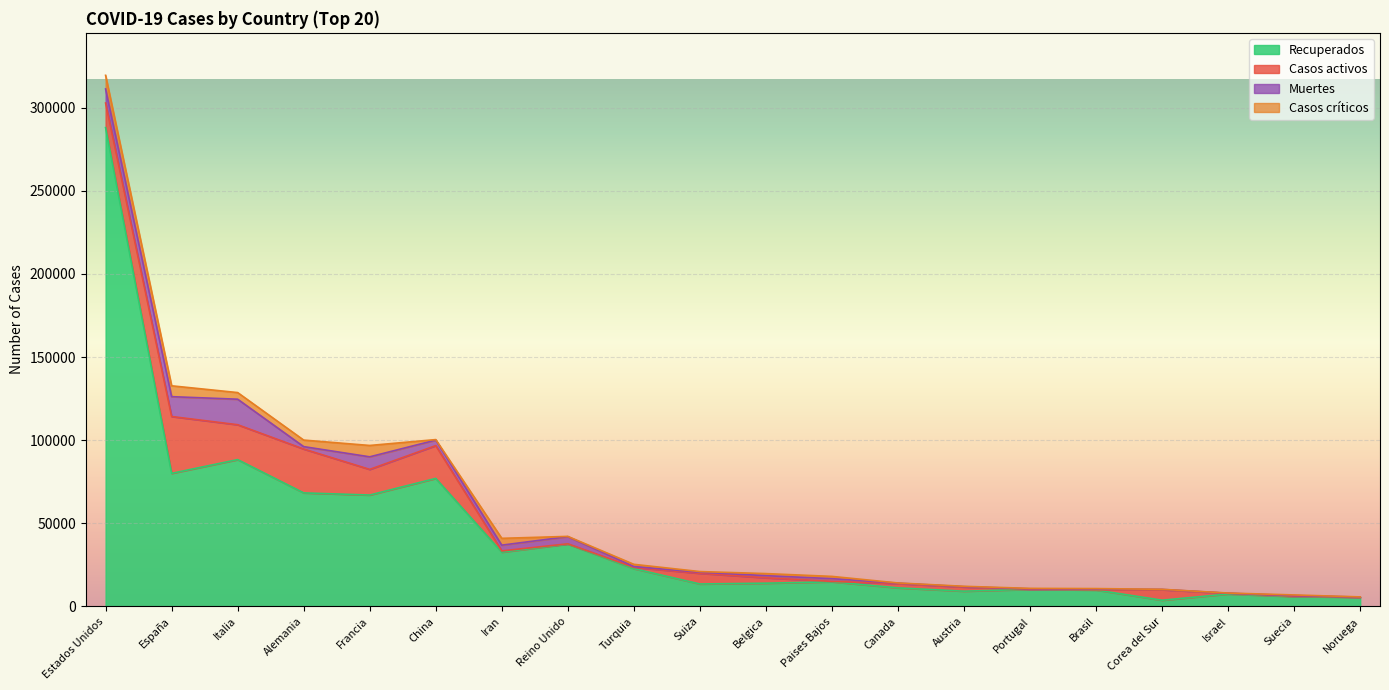

Reading left to right, transcribe all the data shown in this chart.

Recuperados: 288080	80002	88274	68248	66955	76964	32555	37455	22647	13424	13901	14726	11086	9088	10183	9788	3654	7380	5865	5456
Casos activos: 14825	34219	20996	26400	15438	19736	786	135	786	6415	3247	250	2595	2507	75	127	6325	427	205	32
Muertes: 8452	11947	15362	1444	7560	3329	3452	4313	501	666	1283	1651	231	186	266	445	177	44	373	62
Casos críticos: 8206	6532	3994	3936	6838	295	4103	163	1311	391	1245	1360	120	245	251	296	55	115	379	98